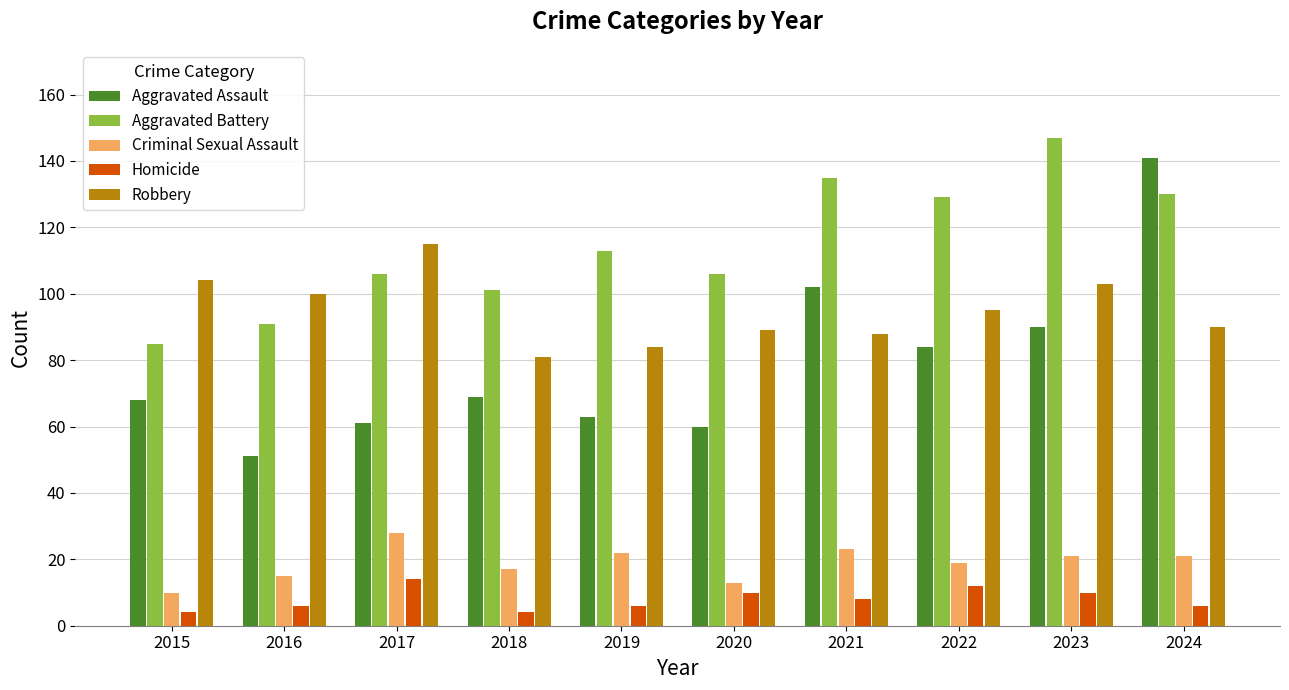

Rank the series by their maximum value, from highest to lowest.

Aggravated Battery, Aggravated Assault, Robbery, Criminal Sexual Assault, Homicide